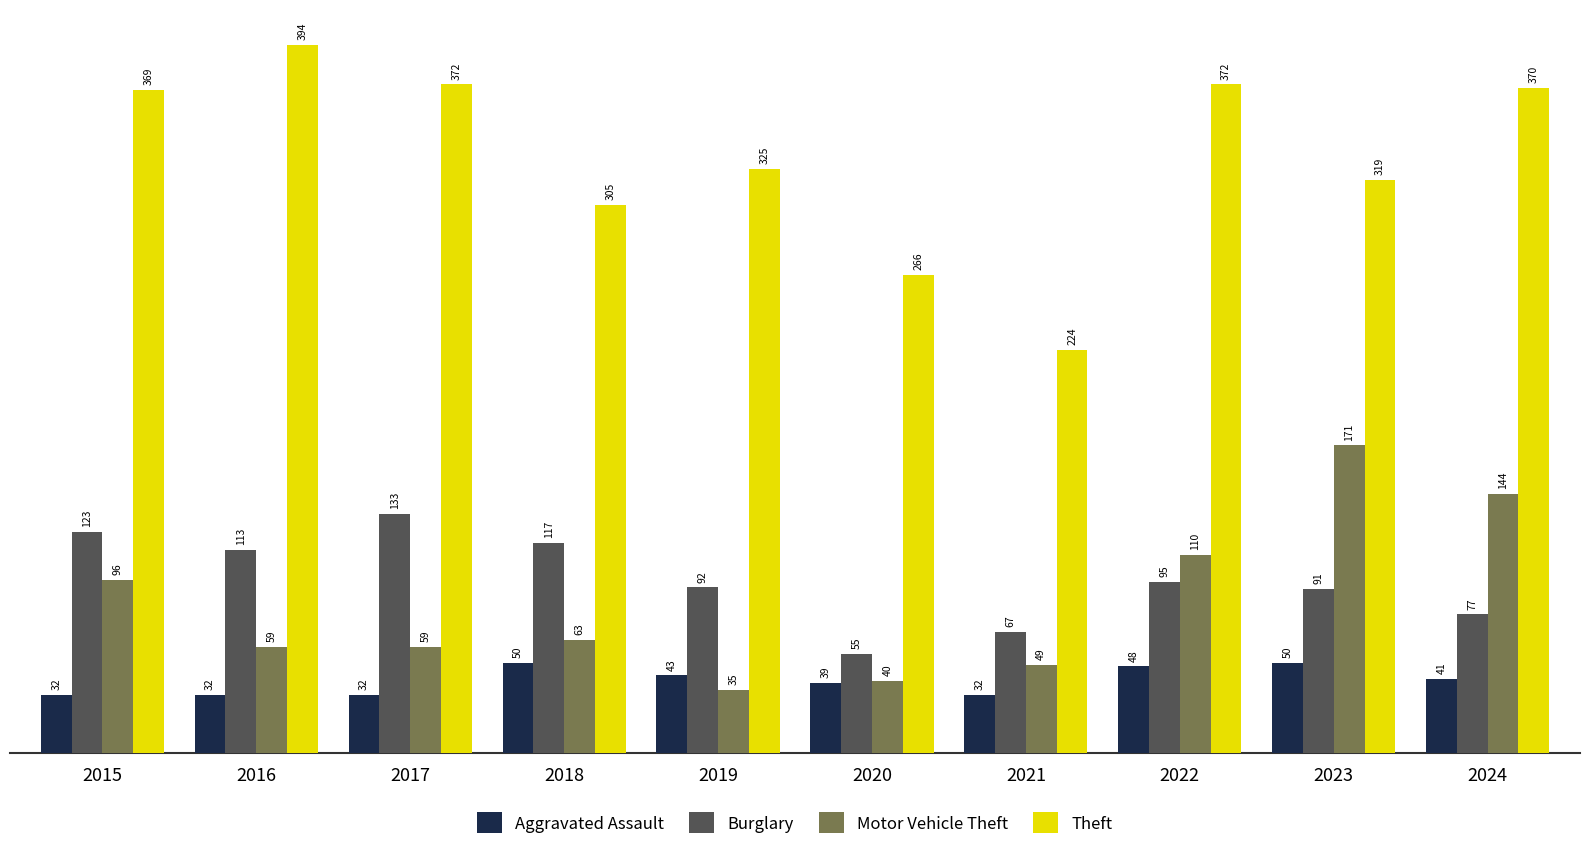

At which category is the sum across all series the highest?

2024